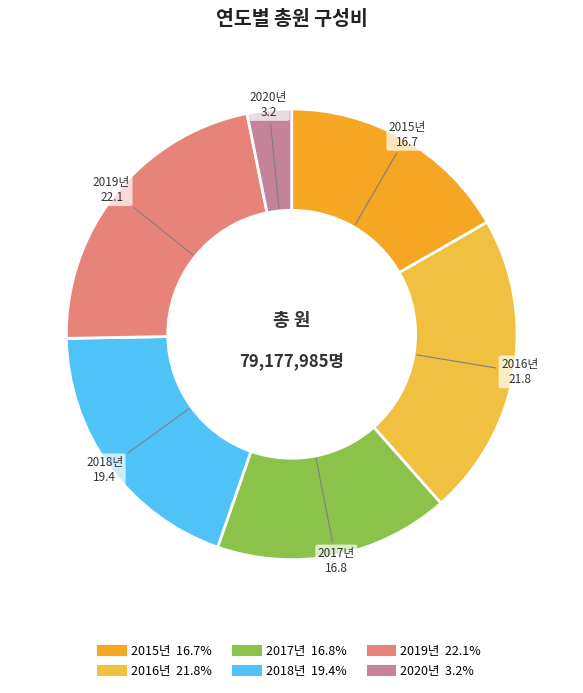

Does any single category account for the majority?

No